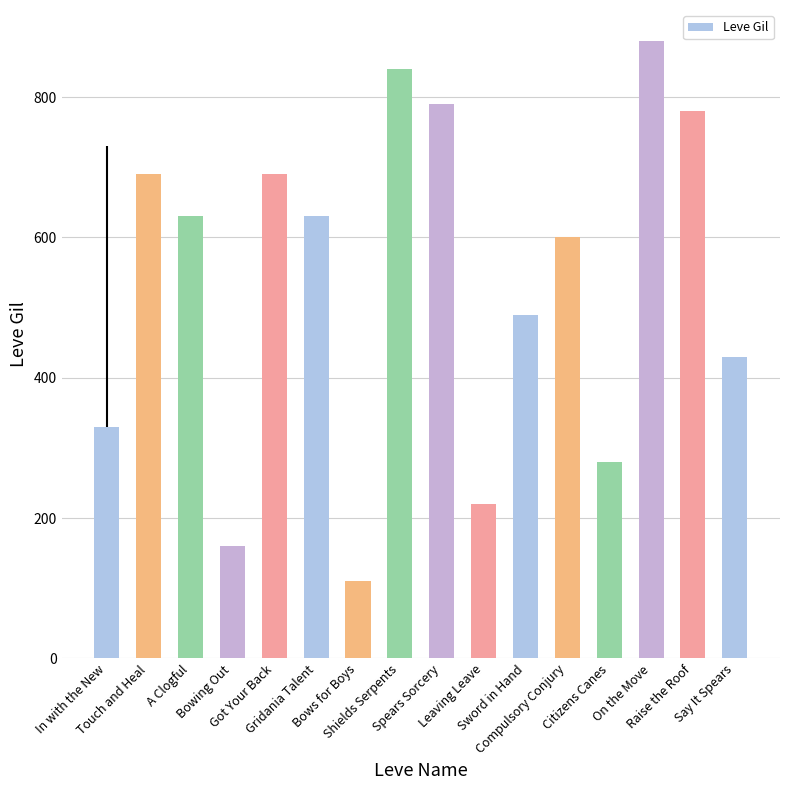

What is the difference between the second highest and minimum values?

730